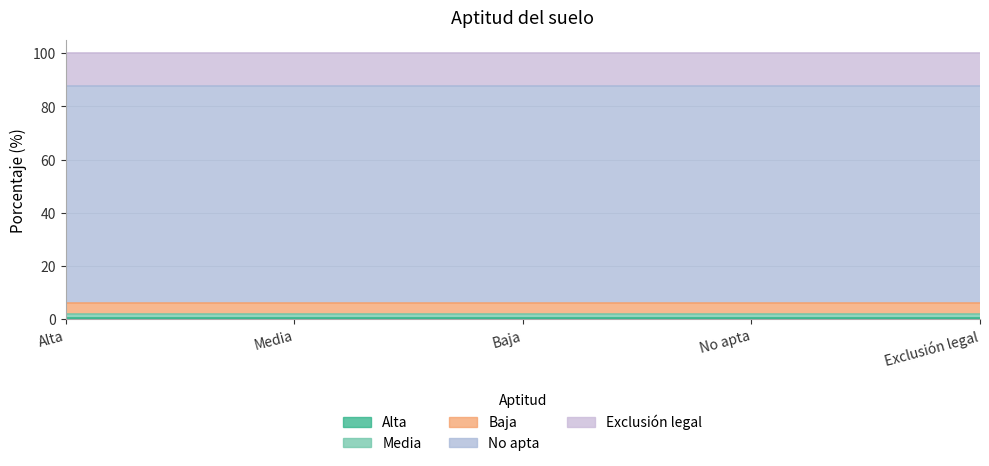

List the labels in order of value, largest first.

No apta, Exclusión legal, Baja, Media, Alta